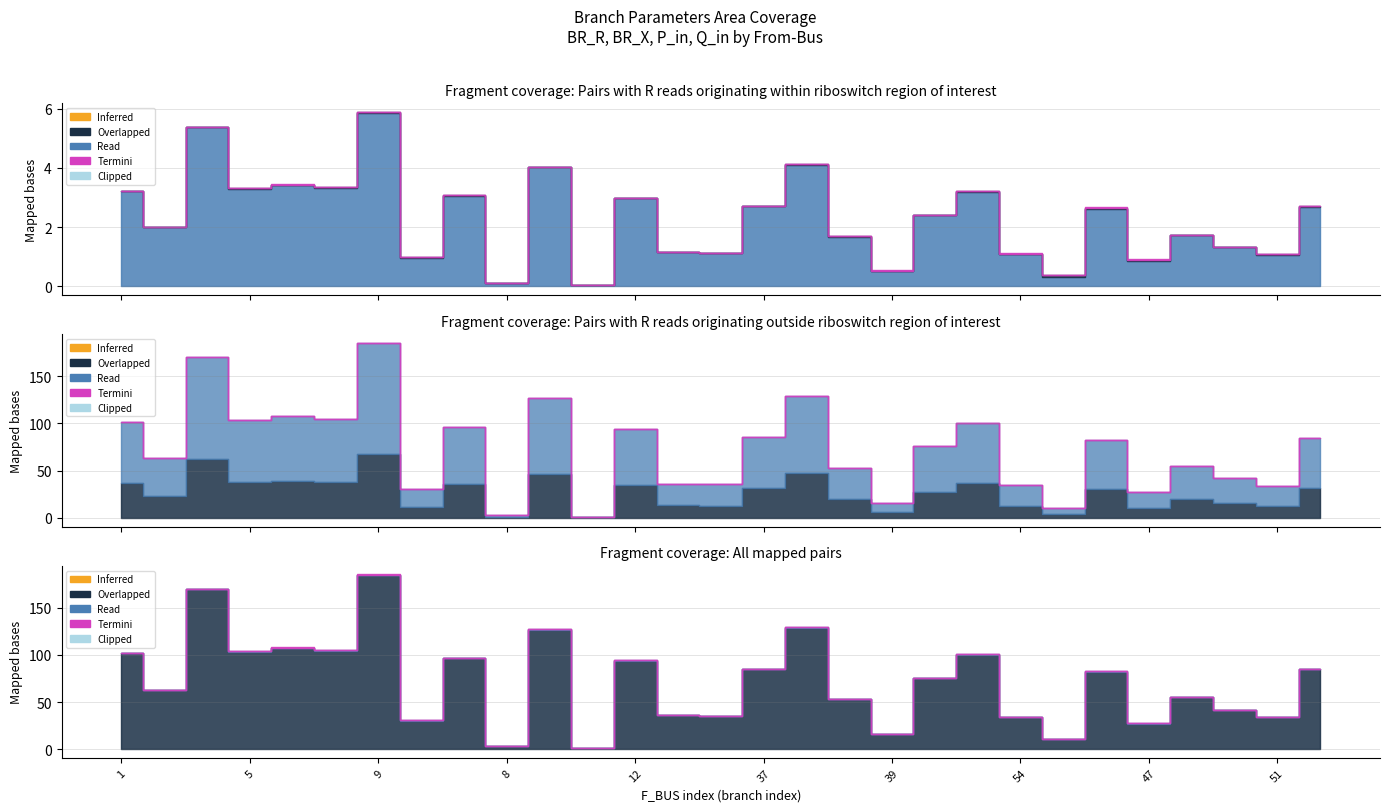

How many categories are shown in the chart?

29